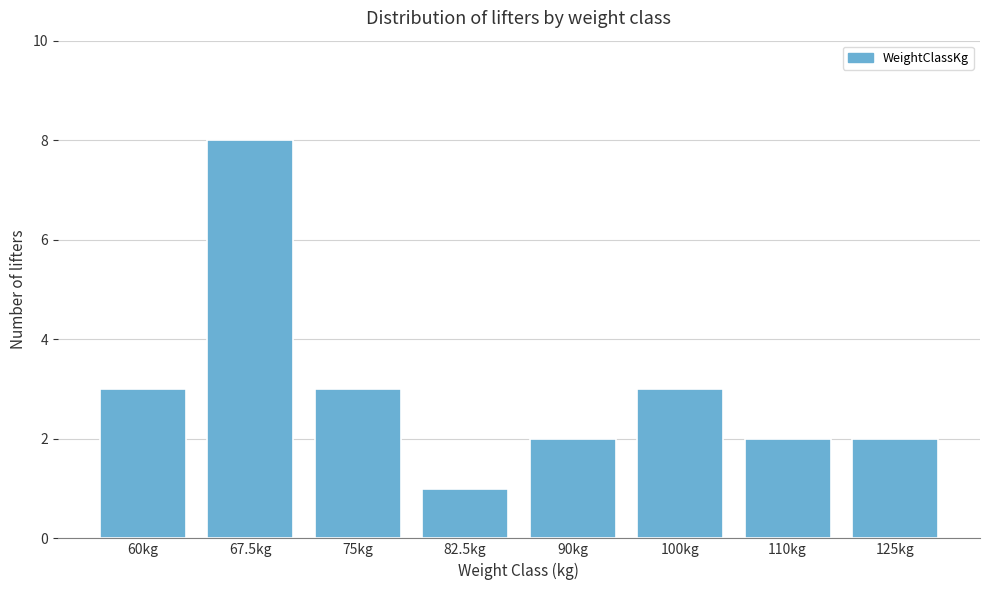

Reading left to right, transcribe all the data shown in this chart.

60kg=3	67.5kg=8	75kg=3	82.5kg=1	90kg=2	100kg=3	110kg=2	125kg=2